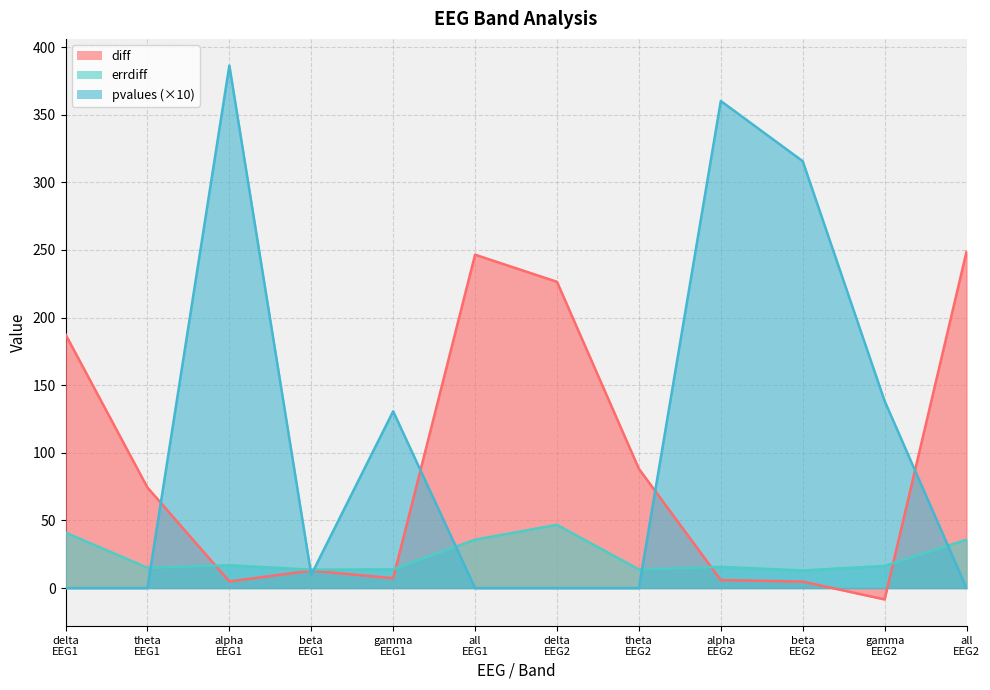

What position from the left is gamma
EEG1?

5